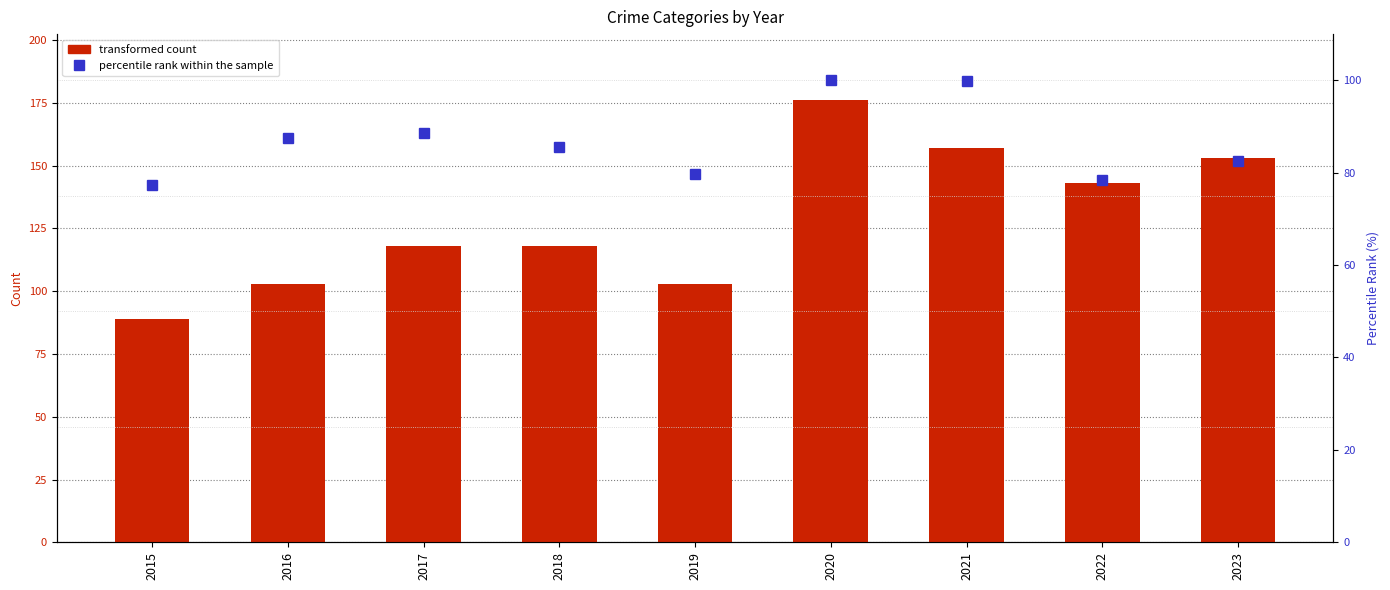

Reading left to right, extract all data points from this chart.

Aggravated Assault: 89.0	103.0	118.0	118.0	103.0	176.0	157.0	143.0	153.0
percentile rank within the sample: 77.4	87.5	88.5	85.6	79.8	100.0	99.8	78.4	82.5